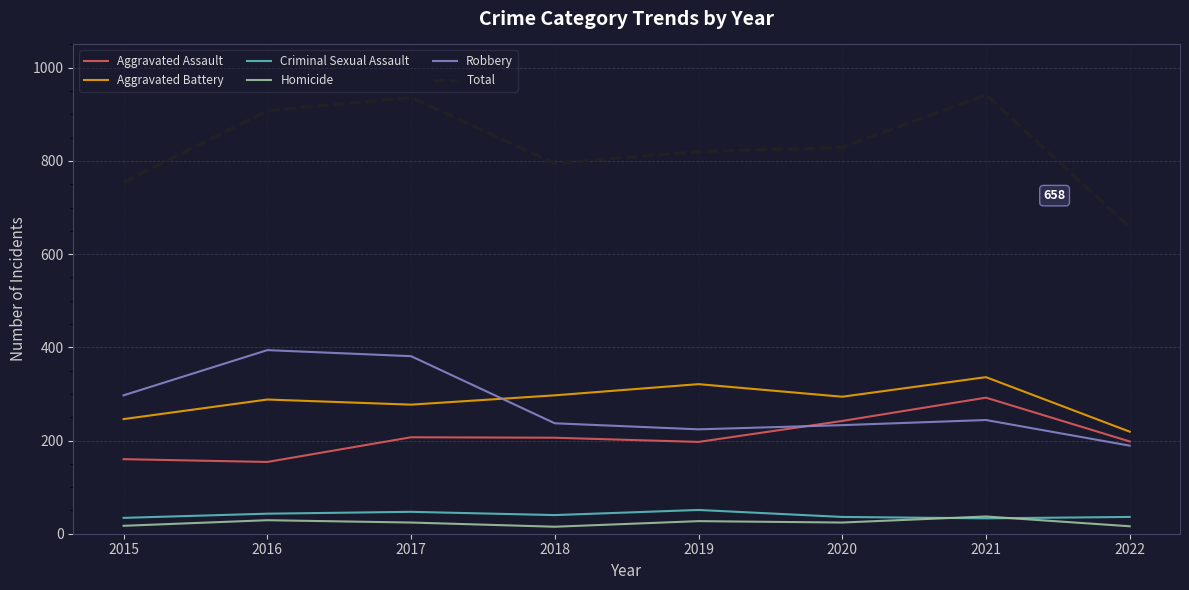

At which label does Aggravated Battery first exceed 294?

2018